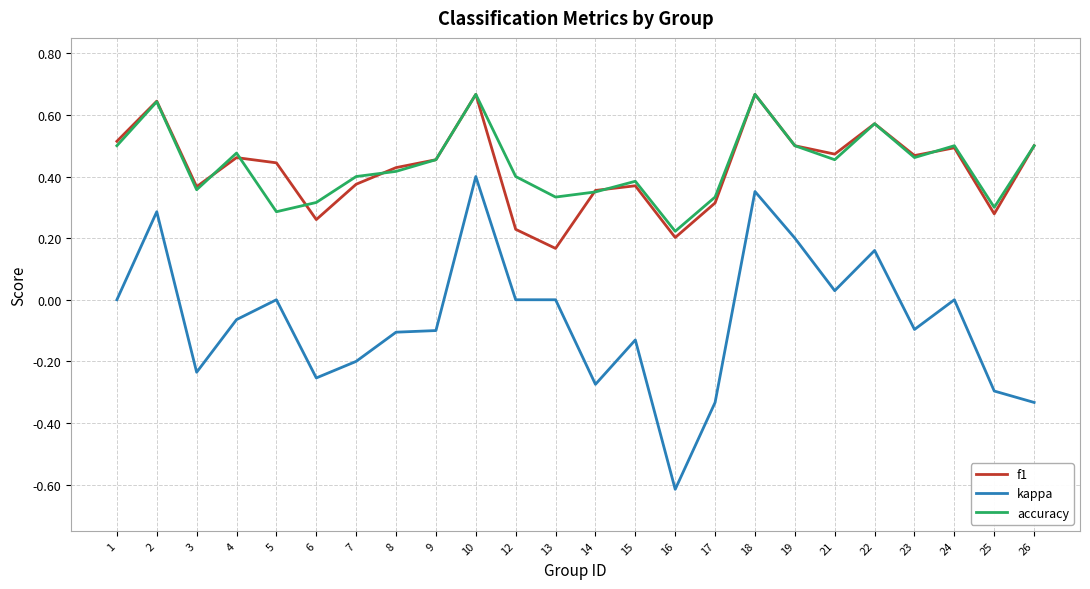

Rank the series at 12 from lowest to highest value.

kappa, f1, accuracy